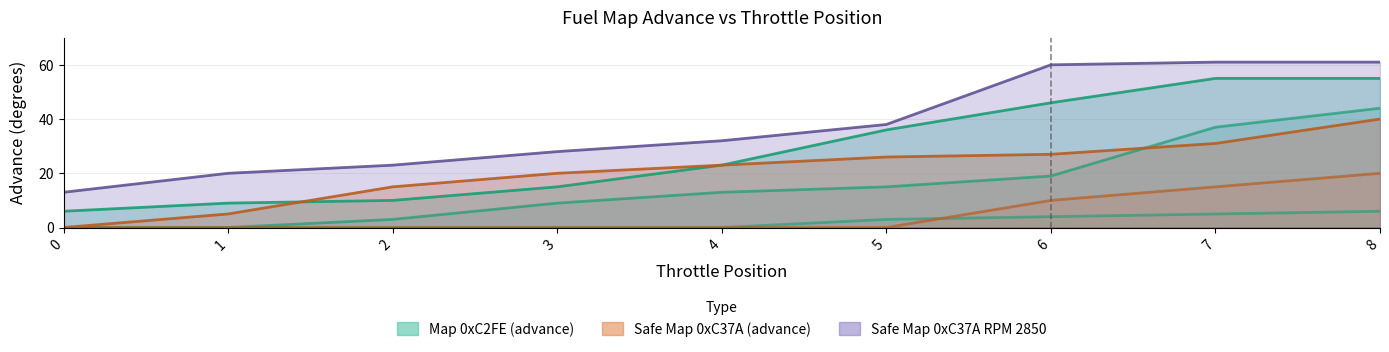

Reading left to right, transcribe all the data shown in this chart.

Map 0xC2FE (RPM 1250): 0=0	1=0	2=0	3=0	4=0	5=3	6=4	7=5	8=6
Map 0xC2FE (RPM 2050): 0=0	1=0	2=3	3=9	4=13	5=15	6=19	7=37	8=44
Map 0xC2FE (RPM 2850): 0=6	1=9	2=10	3=15	4=23	5=36	6=46	7=55	8=55
Safe 0xC37A (RPM 450): 0=0	1=0	2=0	3=0	4=0	5=0	6=10	7=15	8=20
Safe 0xC37A (RPM 2050): 0=0	1=5	2=15	3=20	4=23	5=26	6=27	7=31	8=40
Safe 0xC37A (RPM 2850): 0=13	1=20	2=23	3=28	4=32	5=38	6=60	7=61	8=61